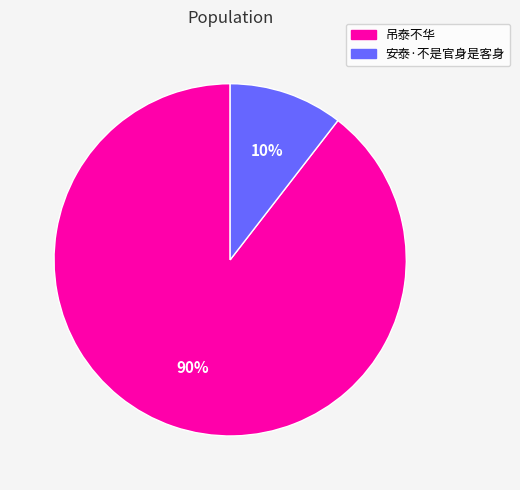

What is the smallest slice in the pie chart?

安泰·不是官身是客身